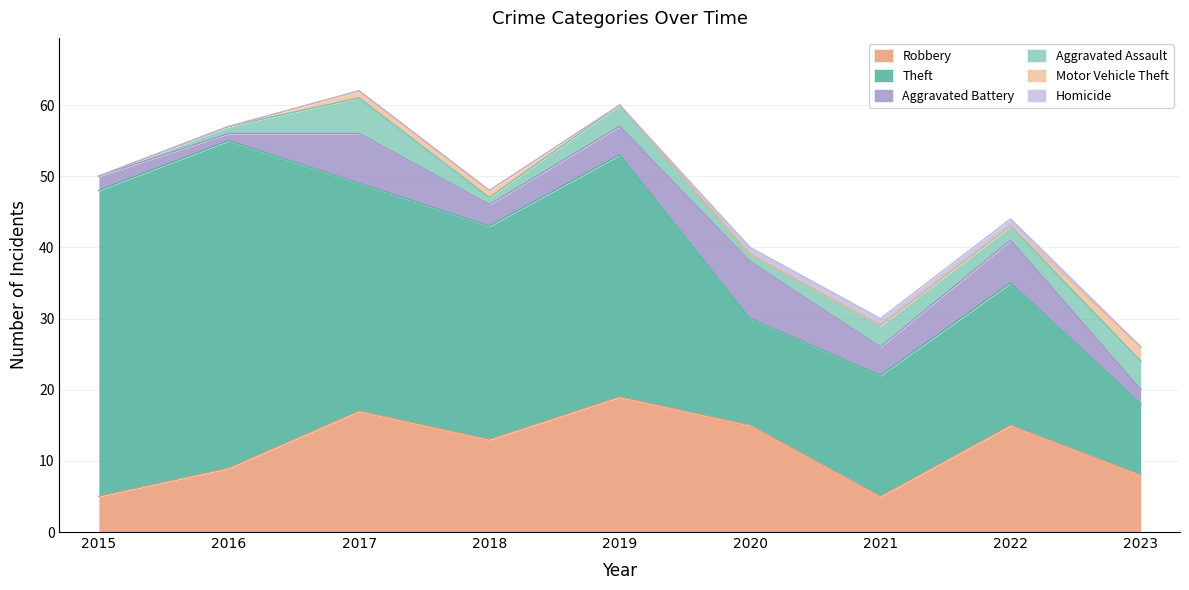

Is it true that Aggravated Battery equals 4 at 2019?

True